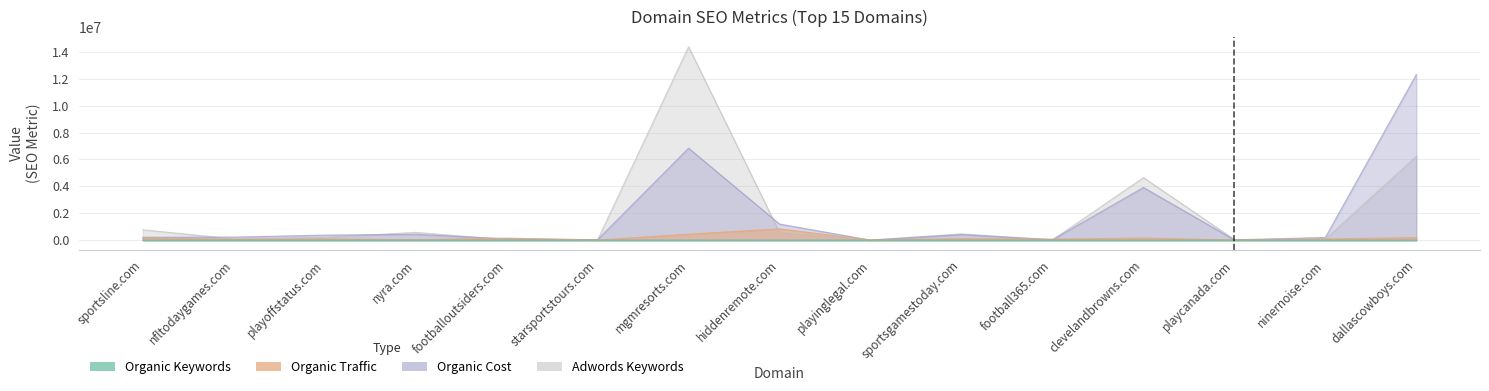

True or false: Organic Cost and Organic Keywords cross at least once.

False